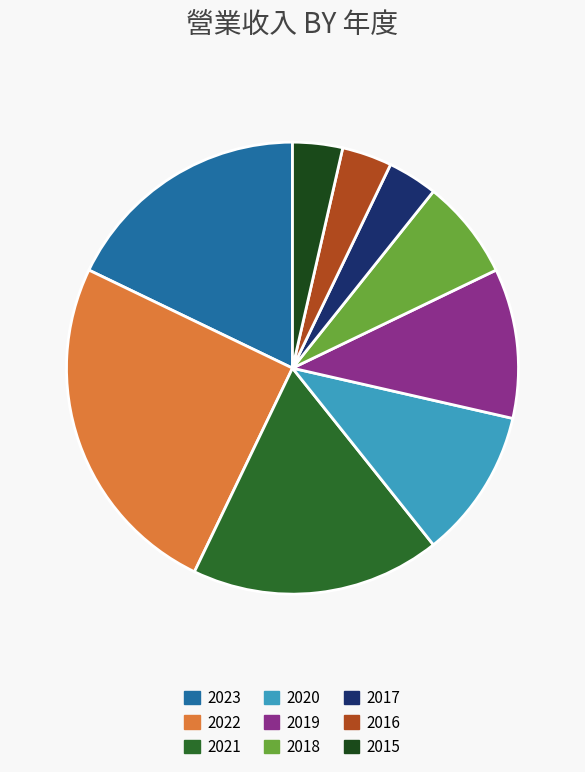

What is the largest slice in the pie chart?

2022